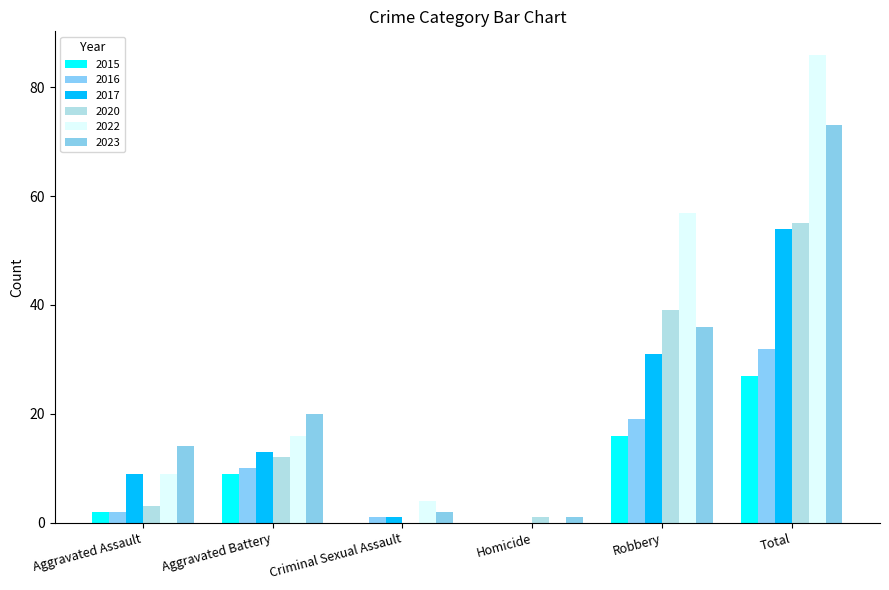

What is the label of the 1st bar from the right?

Total